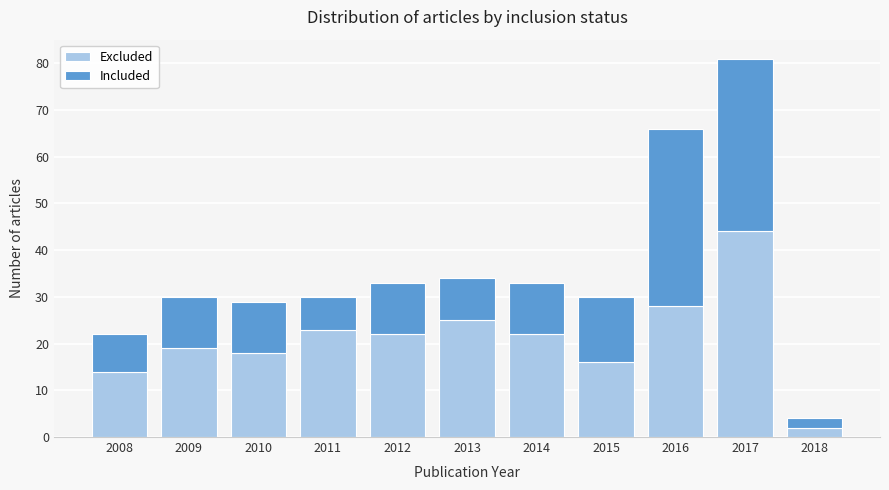

Reading right to left, list the values for the Excluded series.

2018=2	2017=44	2016=28	2015=16	2014=22	2013=25	2012=22	2011=23	2010=18	2009=19	2008=14